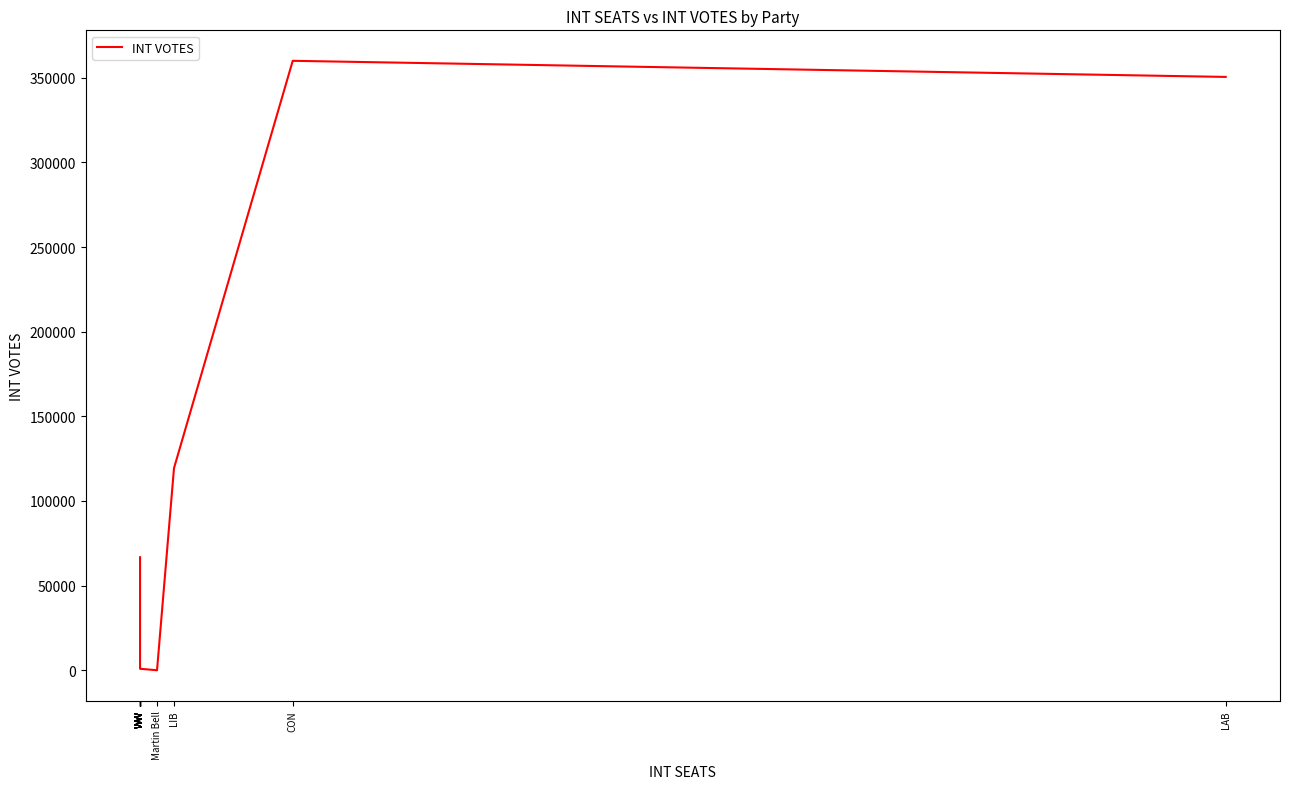

Reading left to right, transcribe all the data shown in this chart.

WW=66779	WW=56828	WW=22640	WW=13587	WW=11338	WW=9816	WW=2251	WW=2114	WW=1049	WW=878	Martin Bell=0	LIB=119376	CON=360027	LAB=350511